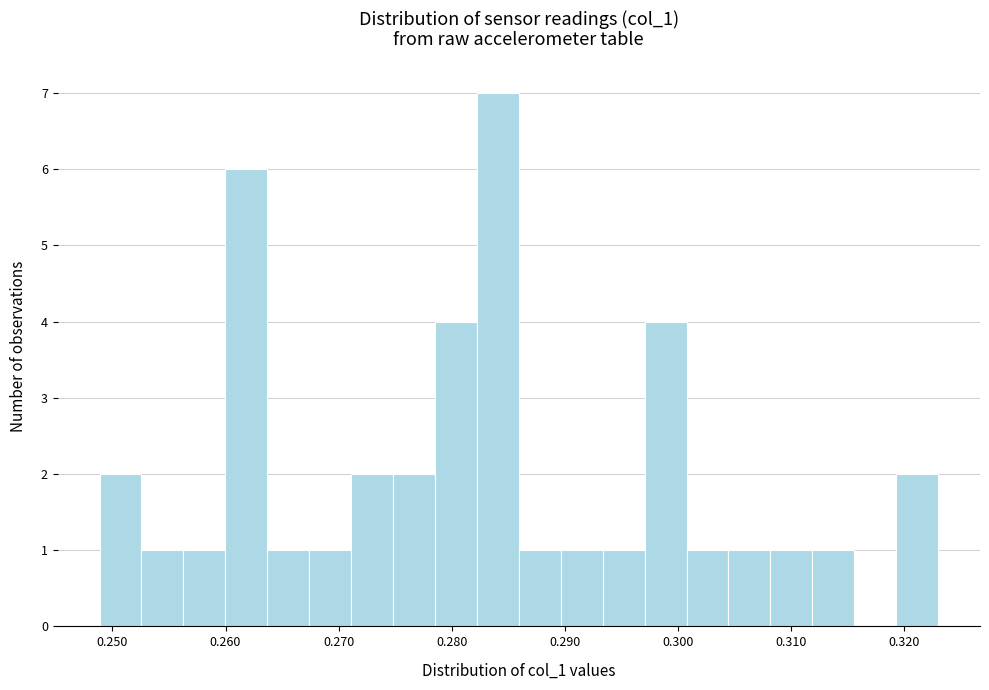

Around what value on the x-axis is the tallest bar? Give the approximate position of its centre, as read against the axis.

0.284